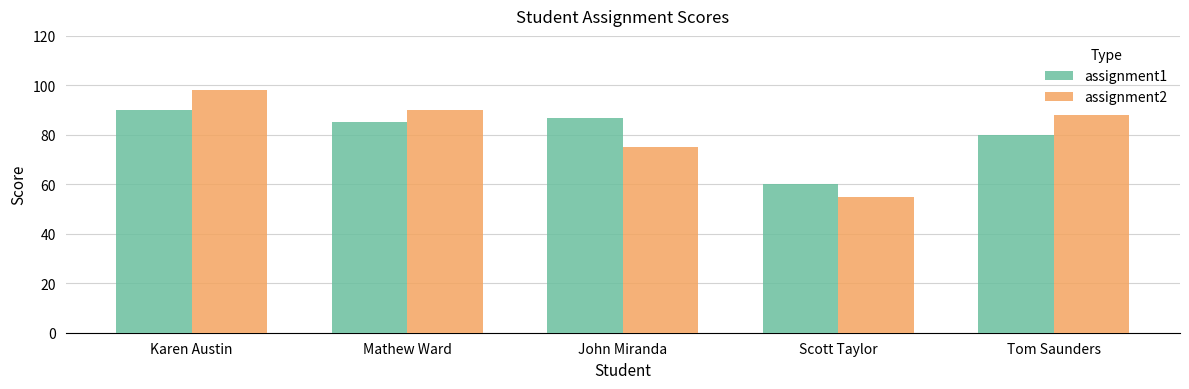

At Scott Taylor, list the series in order from smallest to largest.

assignment2, assignment1